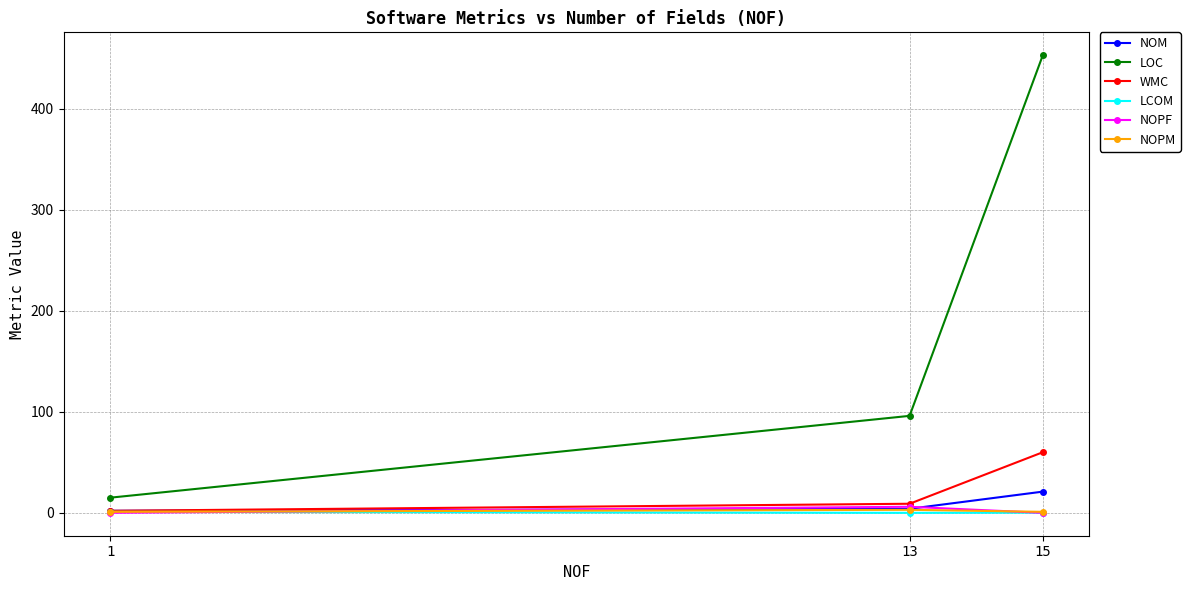

At which category is the sum across all series the highest?

15